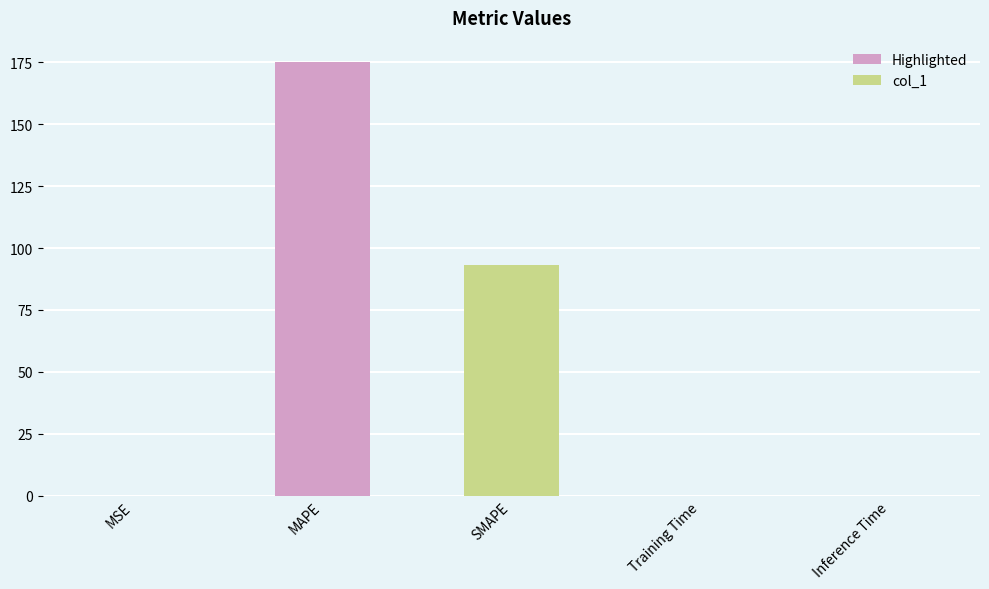

What is the change in value from MAPE to SMAPE?

-81.7